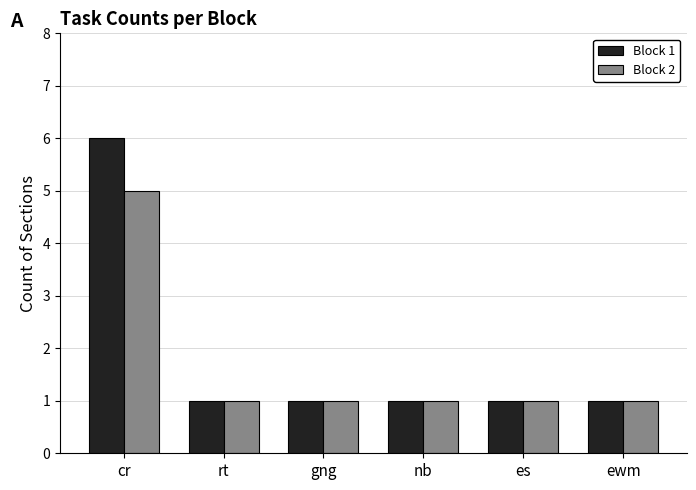

Are the bars grouped side by side (vs. stacked)?

Yes